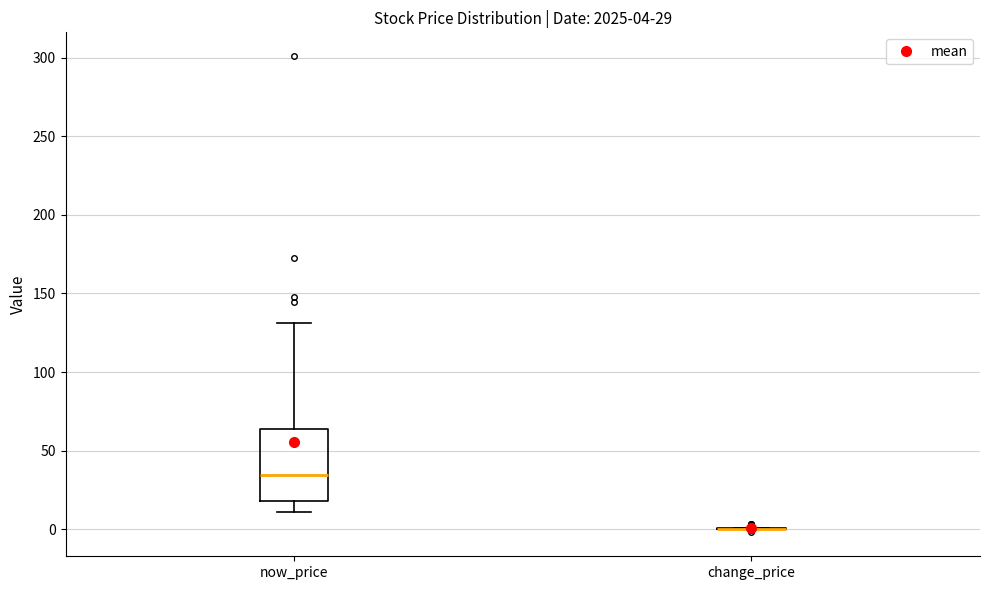

Comparing the boxes themselves (not the whiskers), which one is the tallest?

now_price